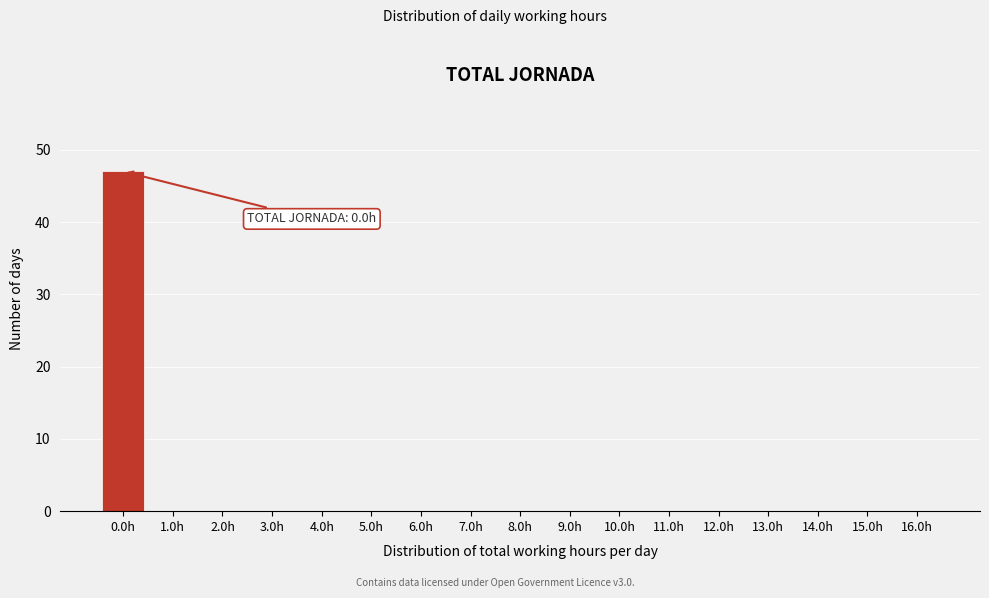

Reading left to right, transcribe all the data shown in this chart.

0.0h=47	1.0h=0	2.0h=0	3.0h=0	4.0h=0	5.0h=0	6.0h=0	7.0h=0	8.0h=0	9.0h=0	10.0h=0	11.0h=0	12.0h=0	13.0h=0	14.0h=0	15.0h=0	16.0h=0